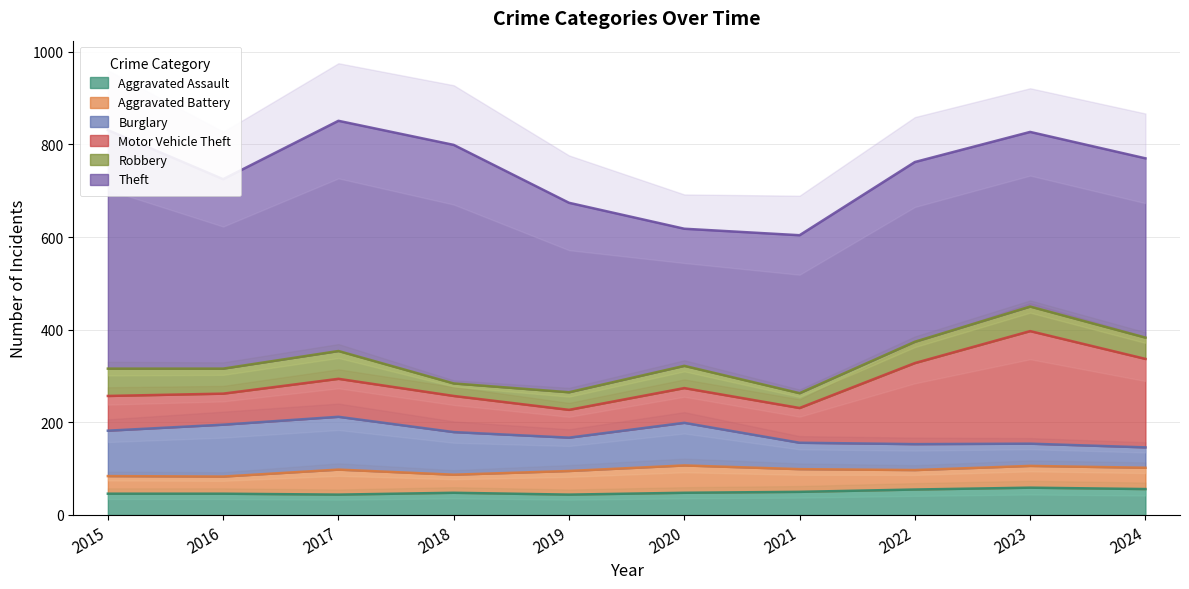

In Theft, how many points are higher than both neighbors (excluding endpoints)?

2